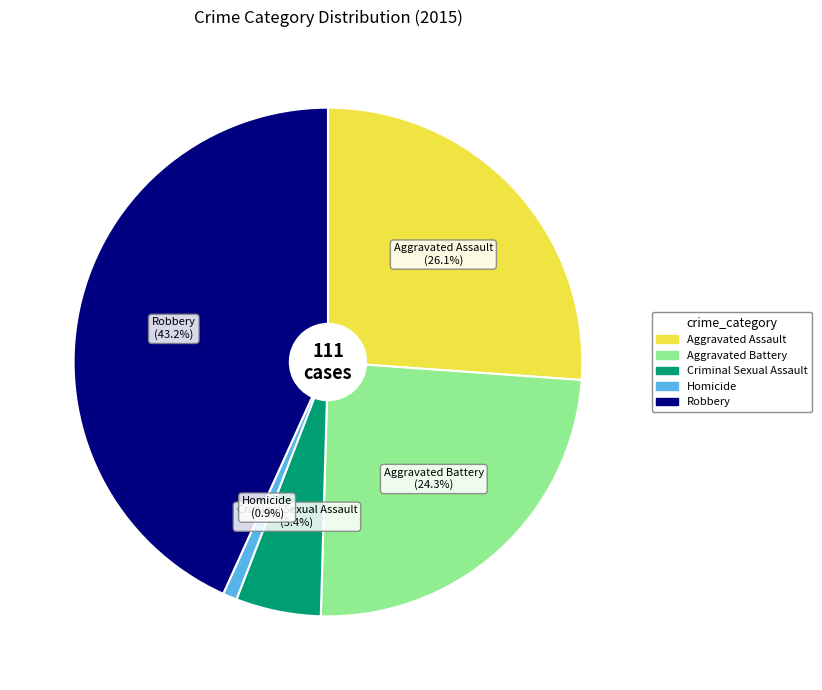

What percentage do Aggravated Assault and Criminal Sexual Assault together represent?

31.5%